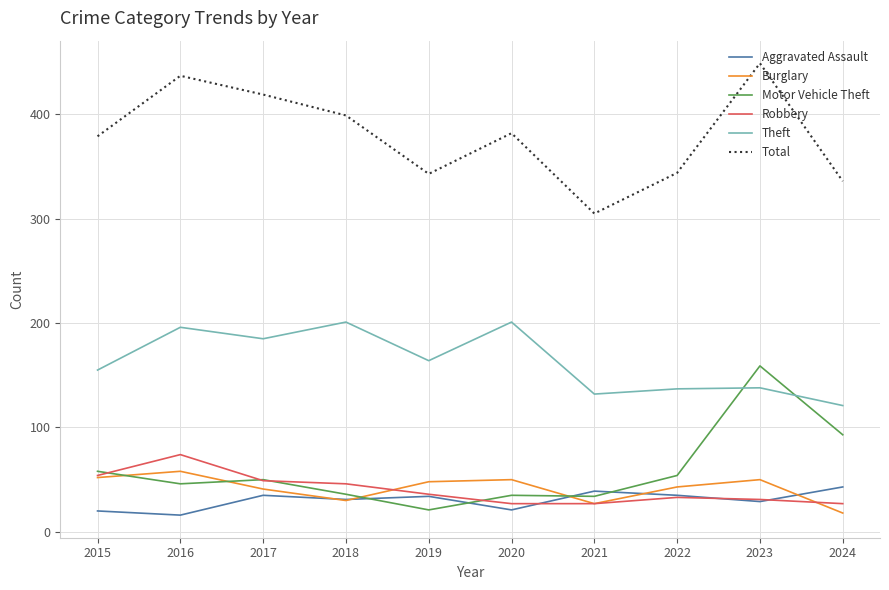

How many lines are shown in the chart?

6